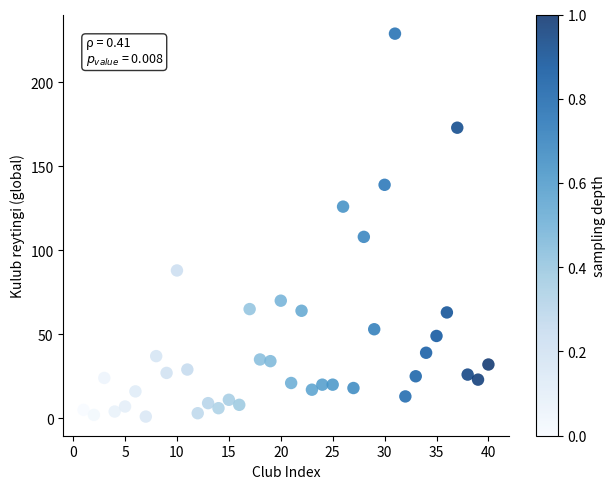

What Y value in the scatter plot is closest to 115?

108